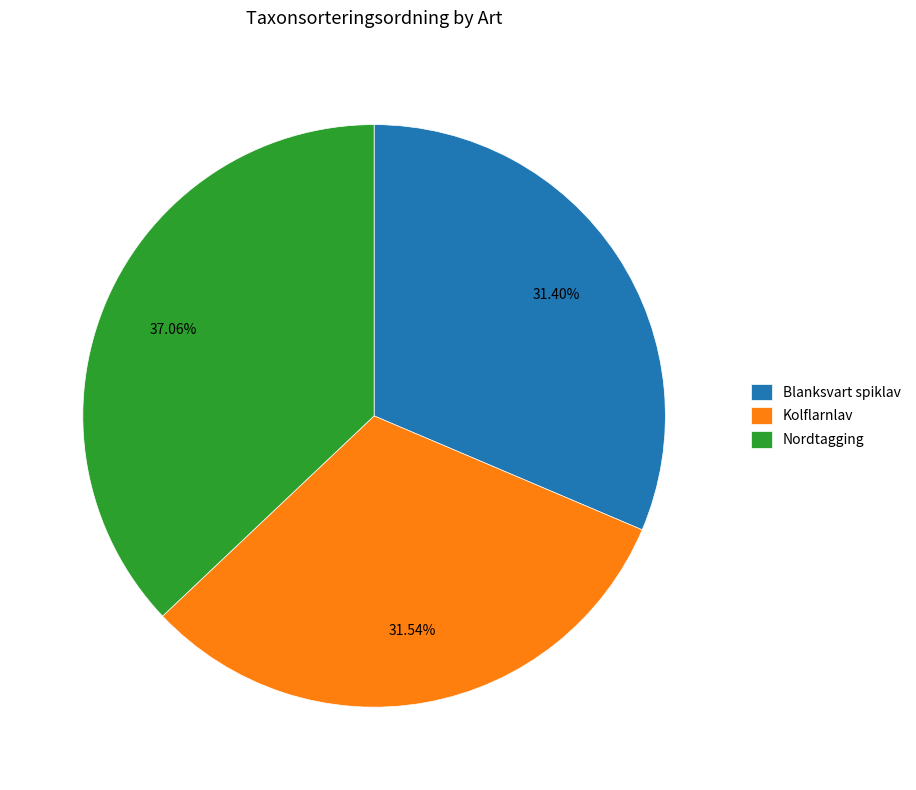

To the nearest percent, what is the average slice percentage?

33%